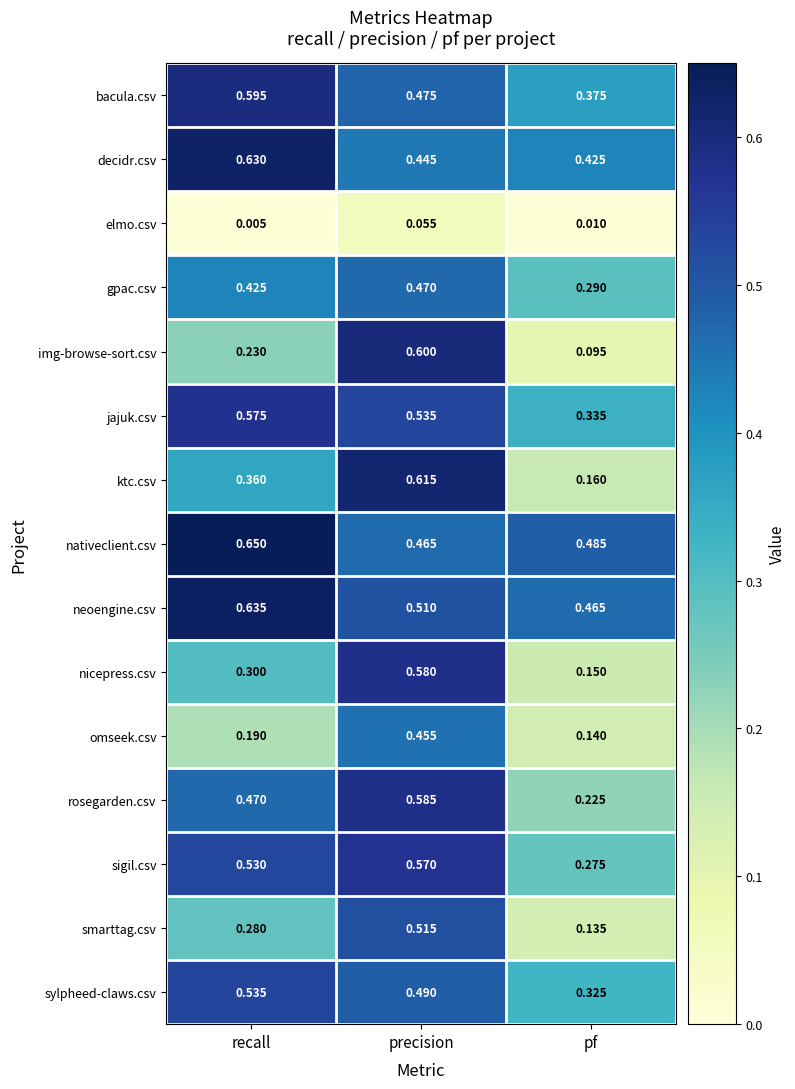

Which label corresponds to the largest value in the chart?

recall